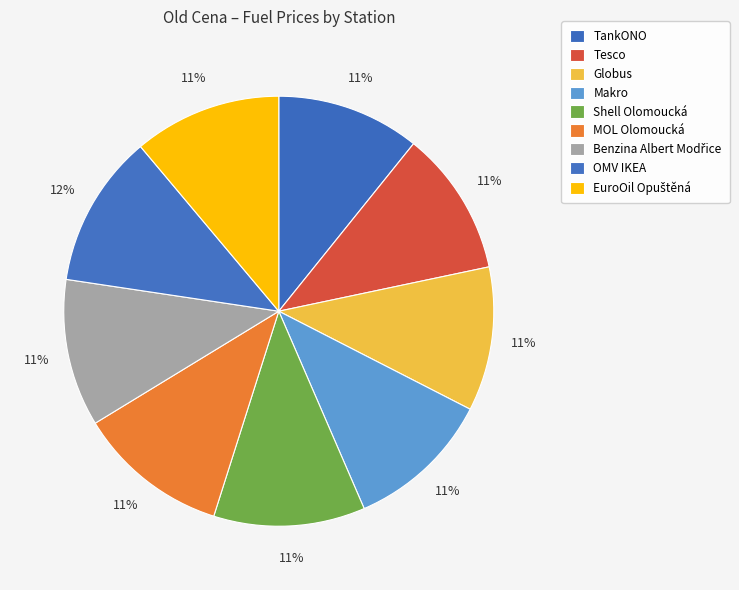

To the nearest percent, what percentage of the pie is EuroOil Opuštěná?

11%